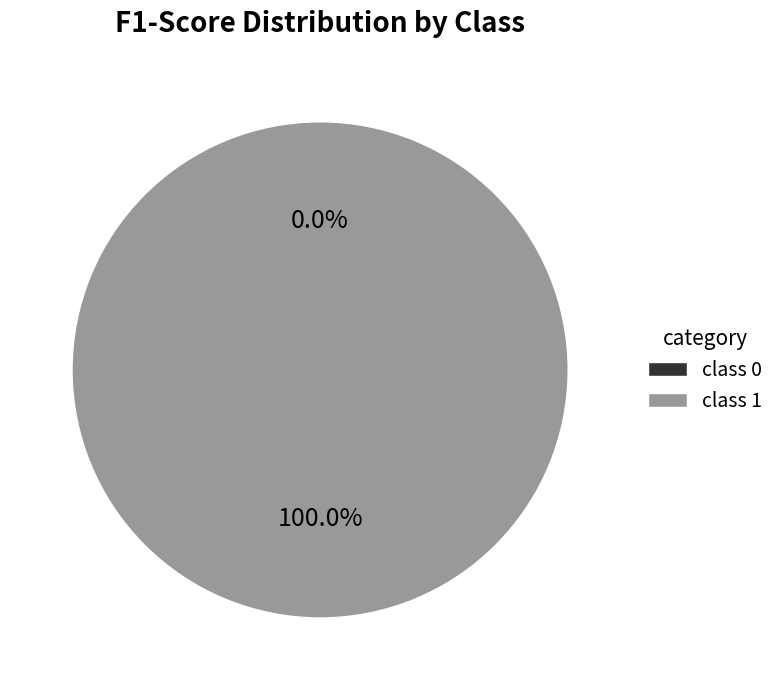

Combined, do 0 and 1 account for over 50%?

Yes